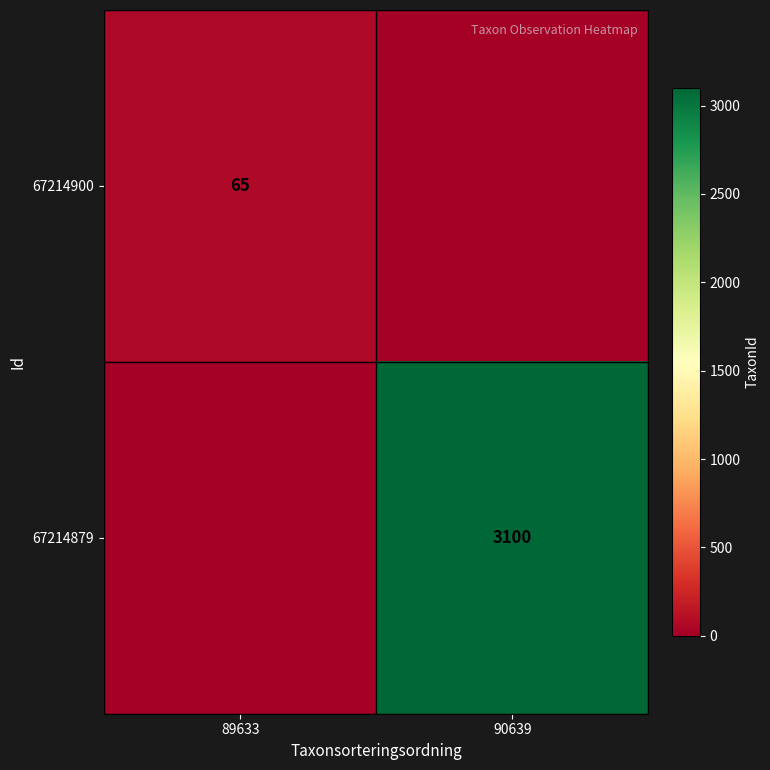

The 67214900 series shows 36 at 89633. True or false?

False